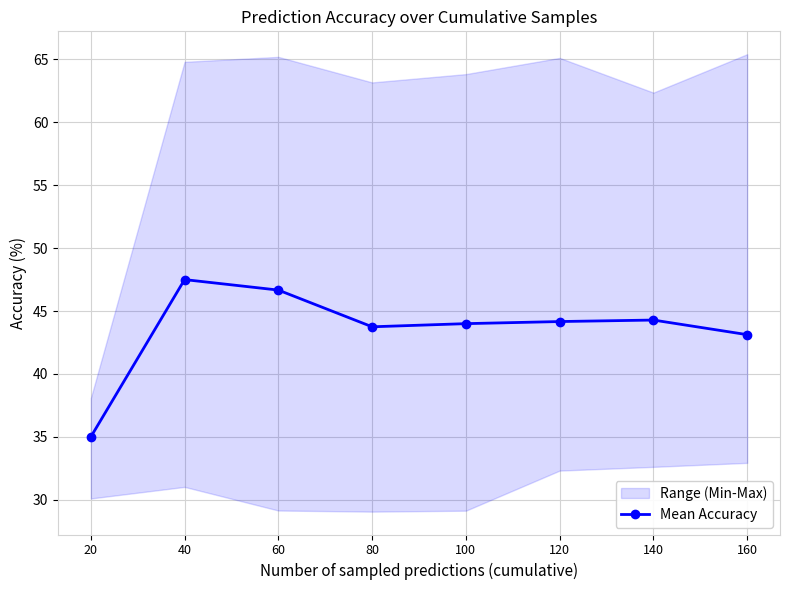

Reading left to right, transcribe all the data shown in this chart.

35.0	47.5	46.7	43.8	44.0	44.2	44.3	43.1